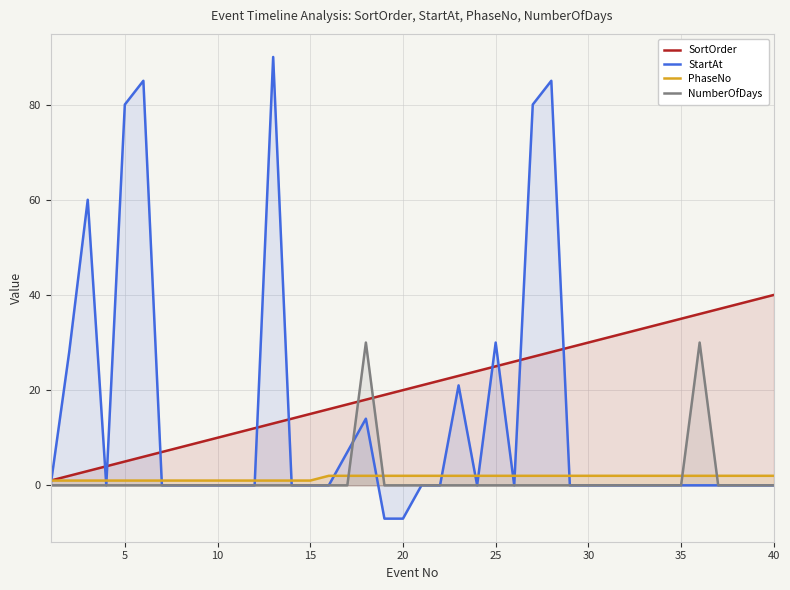

Which series has the widest spread of values?

StartAt